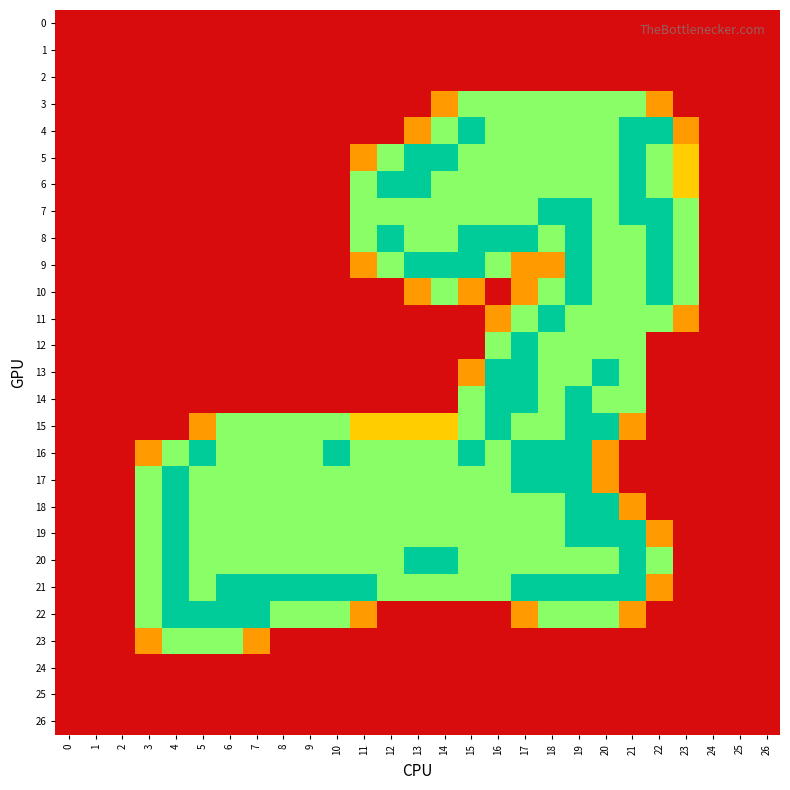

At how many categories does at least one series exceed 1?

21